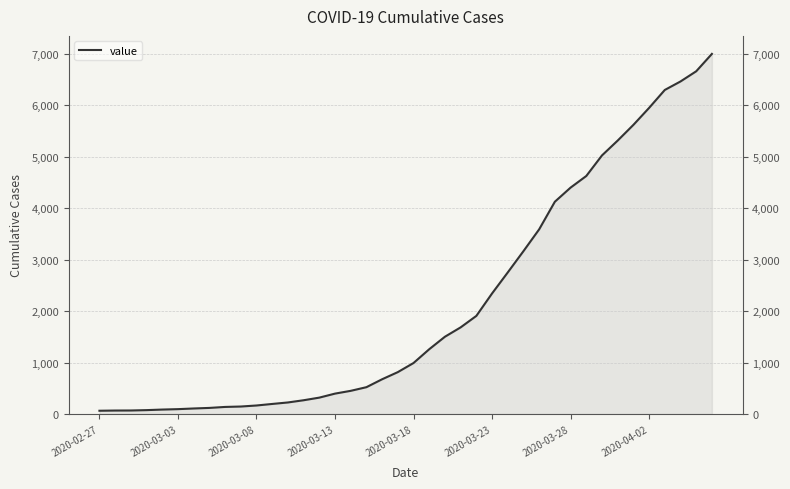

What value does the data have at 2020-03-13, to the nearest 100?

400